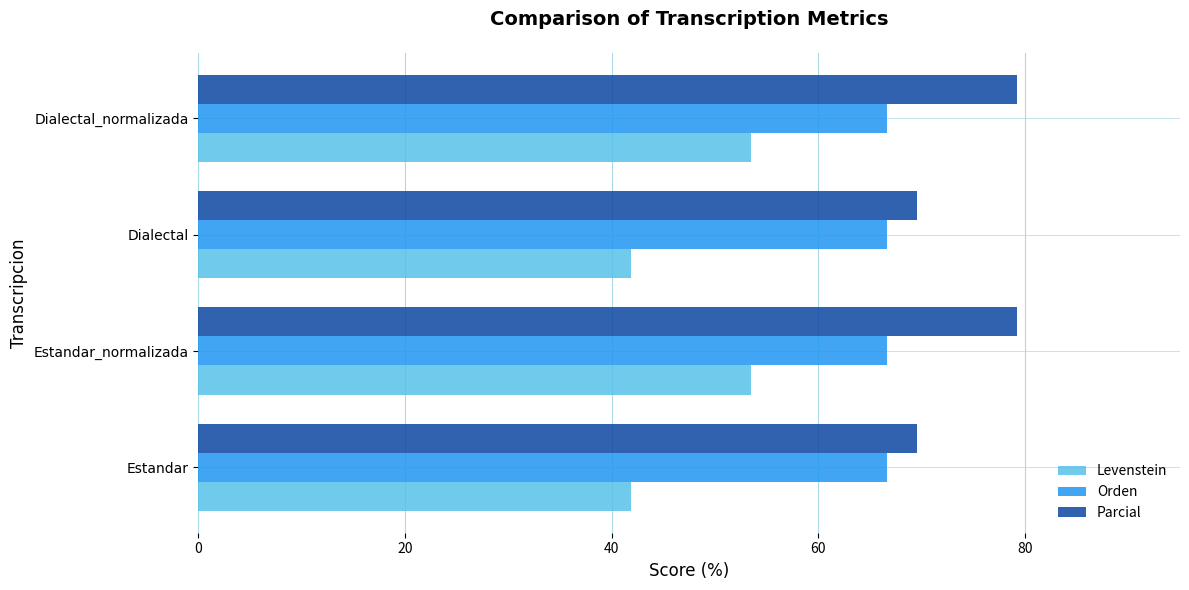

List the series in order of their overall mean, highest first.

Parcial, Orden, Levenstein